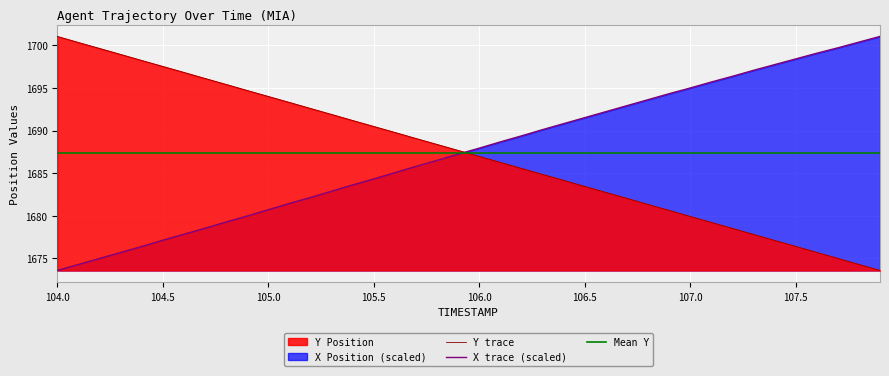

What is the greatest value displayed?

1701.0